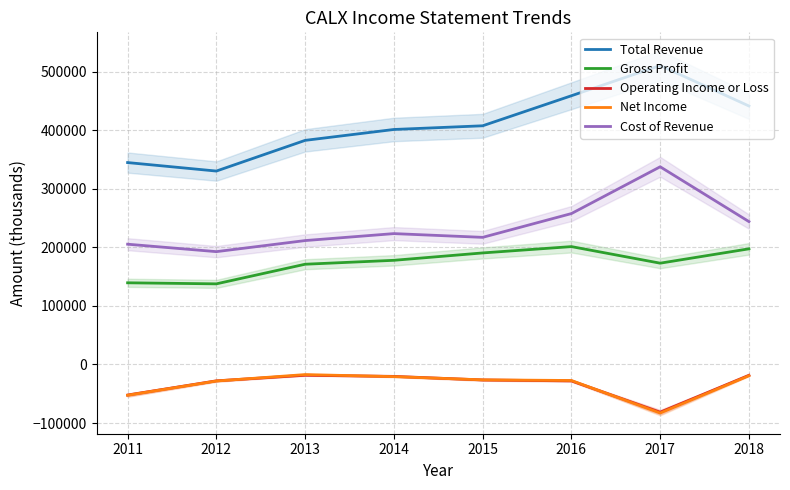

List the series in order of their peak value, highest first.

Total Revenue, Cost of Revenue, Gross Profit, Net Income, Operating Income or Loss